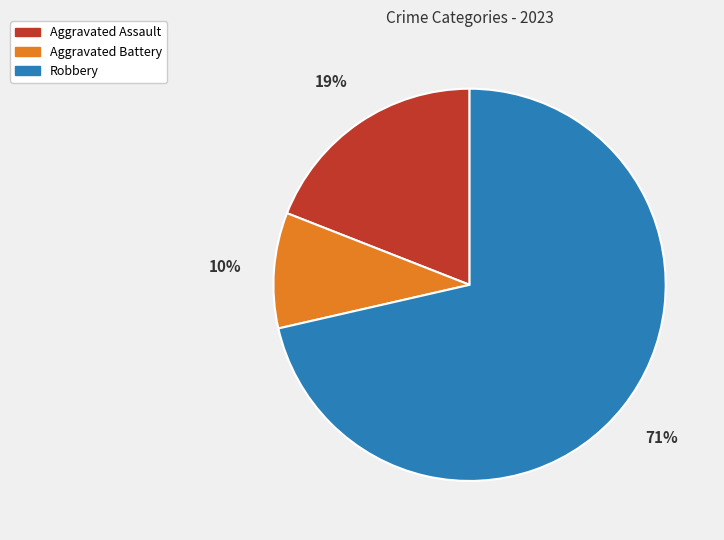

Count the number of slices in the pie.

3